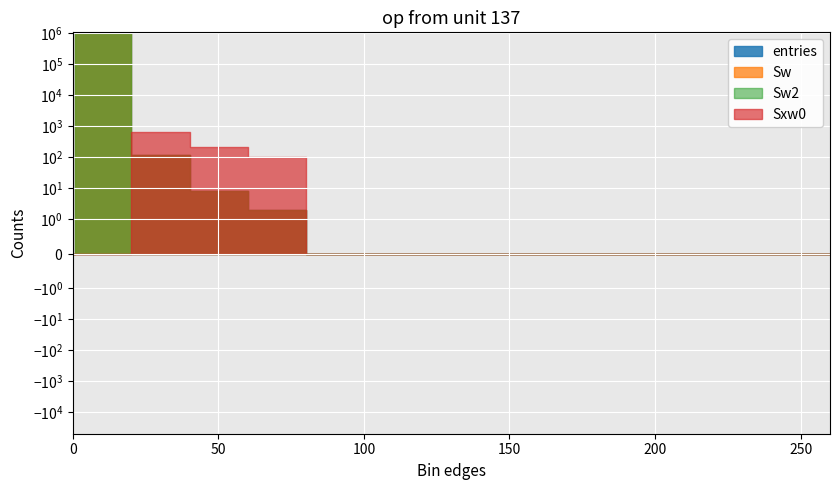

Which has a higher value, 100.1 or 20.1?

20.1